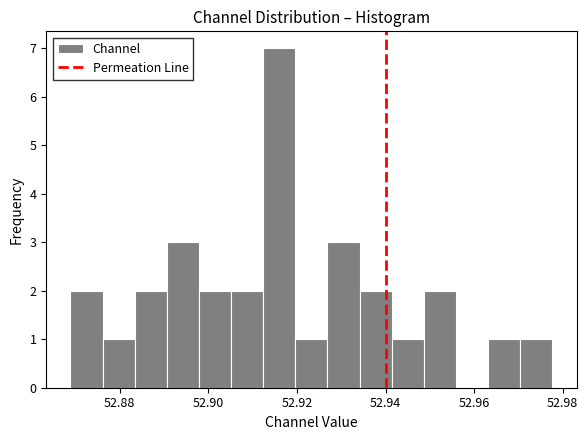

Around what value on the x-axis is the tallest bar? Give the approximate position of its centre, as read against the axis.

52.916